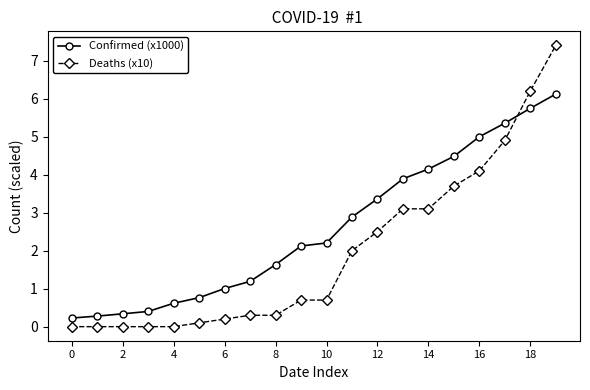

Which series has the largest total across all categories?

Confirmed (x1000)